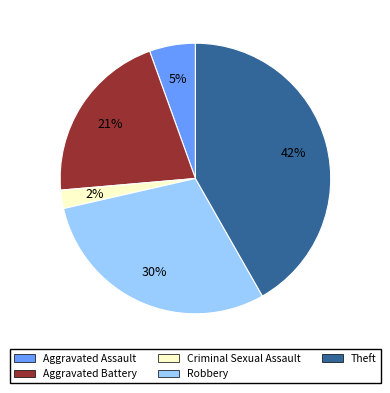

Is it true that Criminal Sexual Assault is 11% of the pie?

False